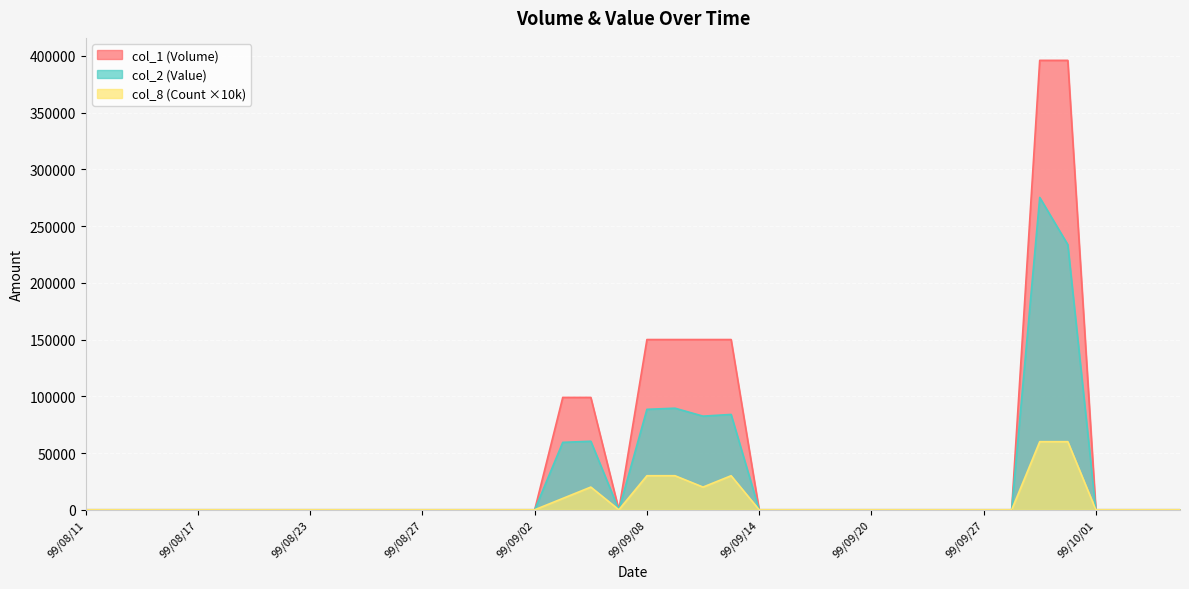

How many values in col_1 (Volume) are above zero?

8